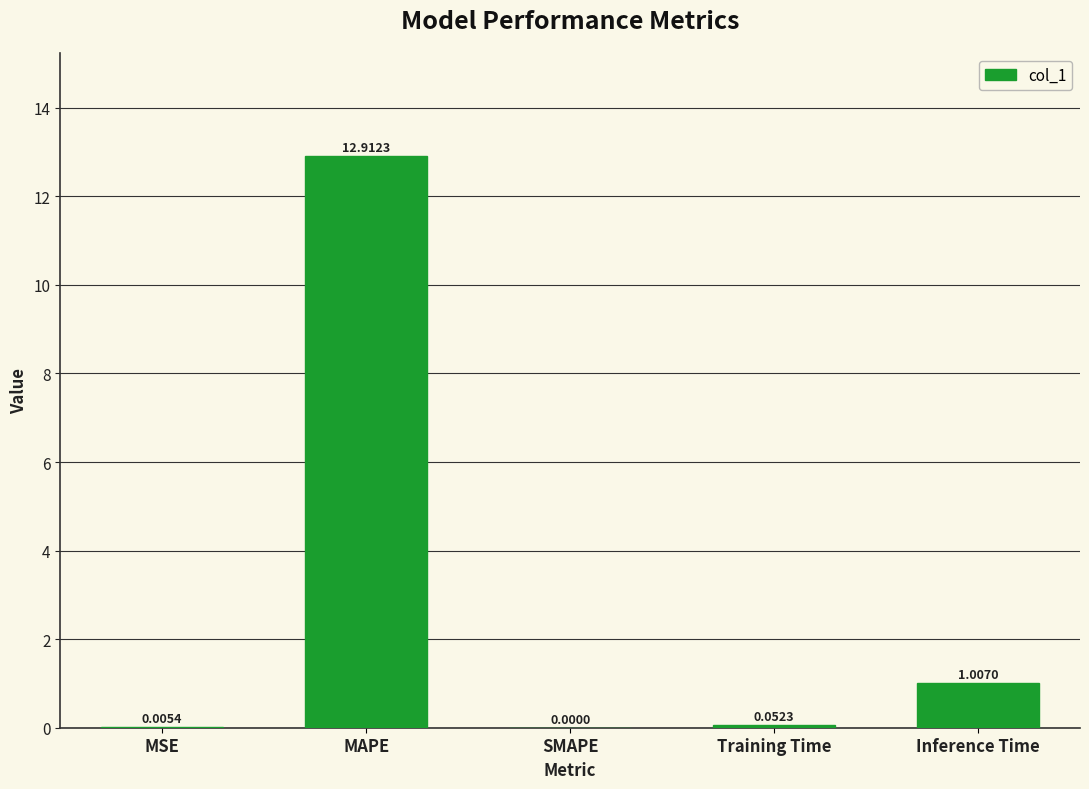

Where is the data nearest to the value 6?

Inference Time